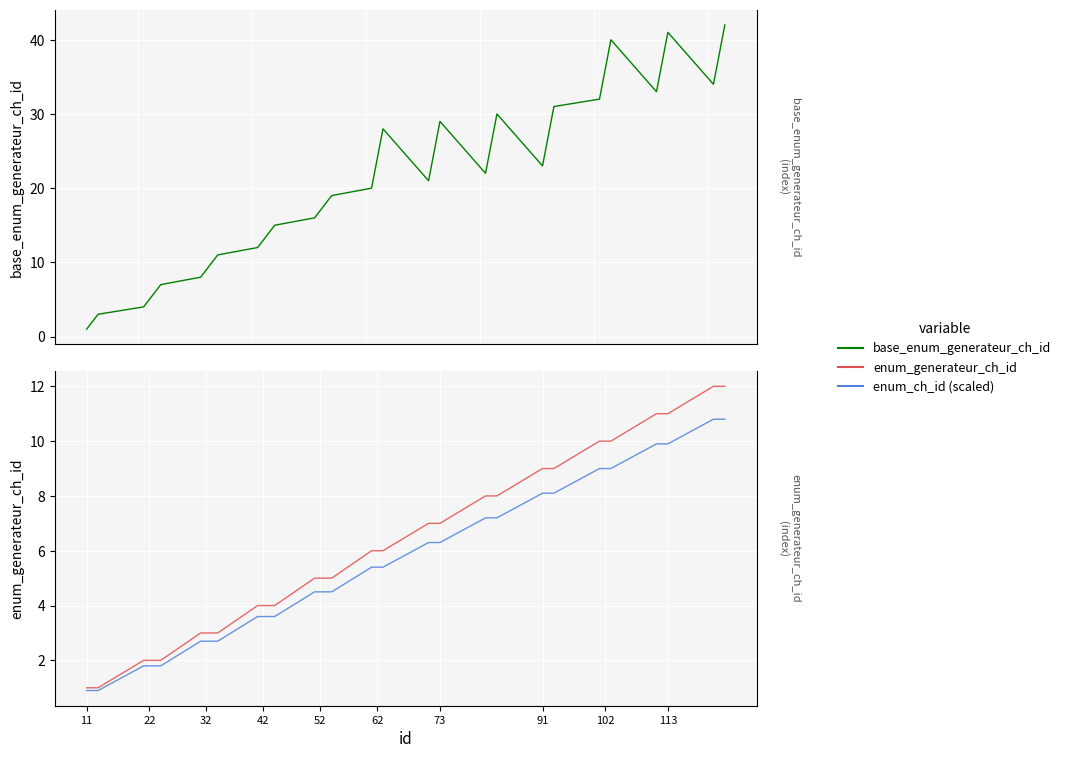

How many interior local valleys does the base_enum_generateur_ch_id series have?

5